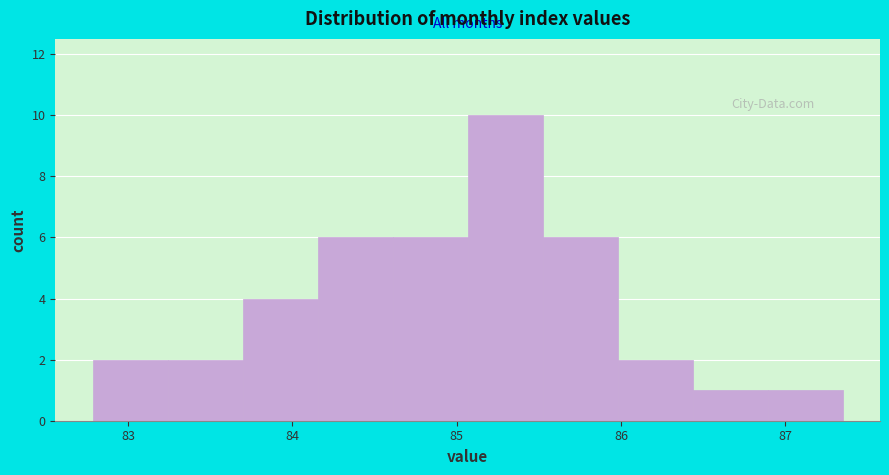

Reading left to right, list every bar in this chart as the range it spans on the x-axis followed by its height. Neither the bar edges nor the heights are printed on the chart, so give them approximately, as read against the axes.

82.8 to 83.2: 2
83.2 to 83.7: 2
83.7 to 84.2: 4
84.2 to 84.6: 6
84.6 to 85.1: 6
85.1 to 85.5: 10
85.5 to 86.0: 6
86.0 to 86.4: 2
86.4 to 86.9: 1
86.9 to 87.3: 1